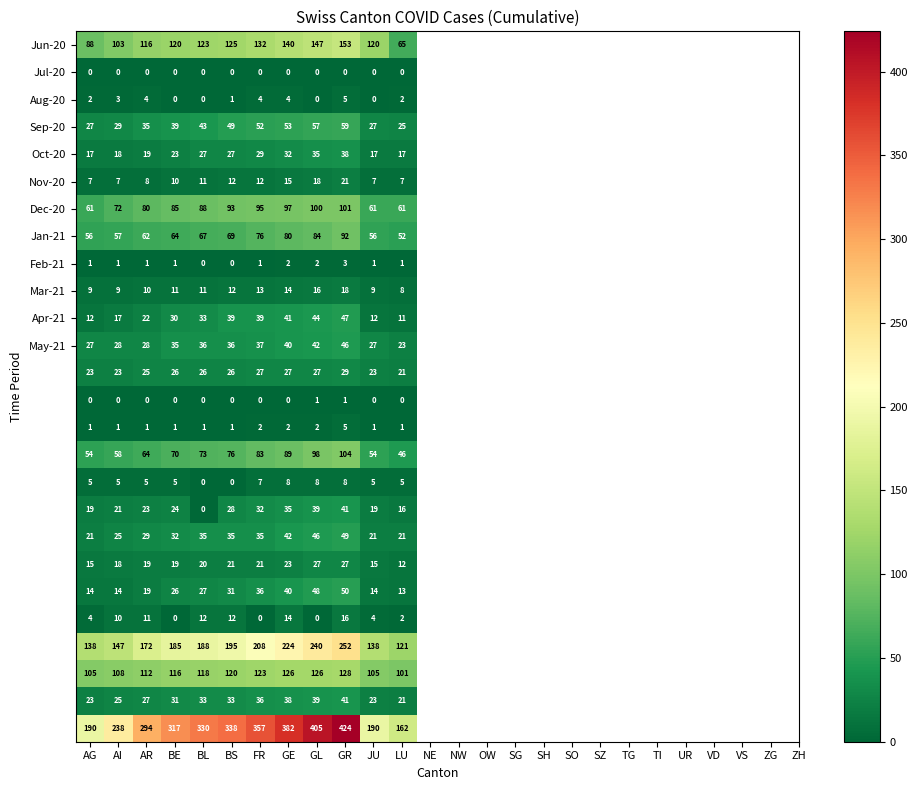

How many categories are shown in the chart?

12